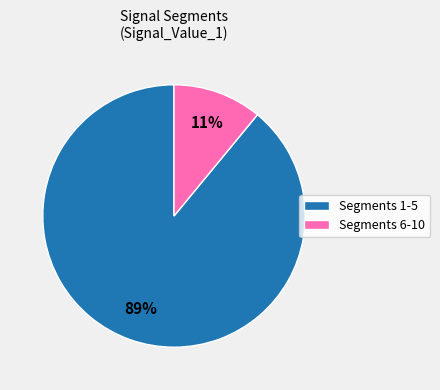

Combined, do Segments 1-5 and Segments 6-10 account for over 50%?

Yes